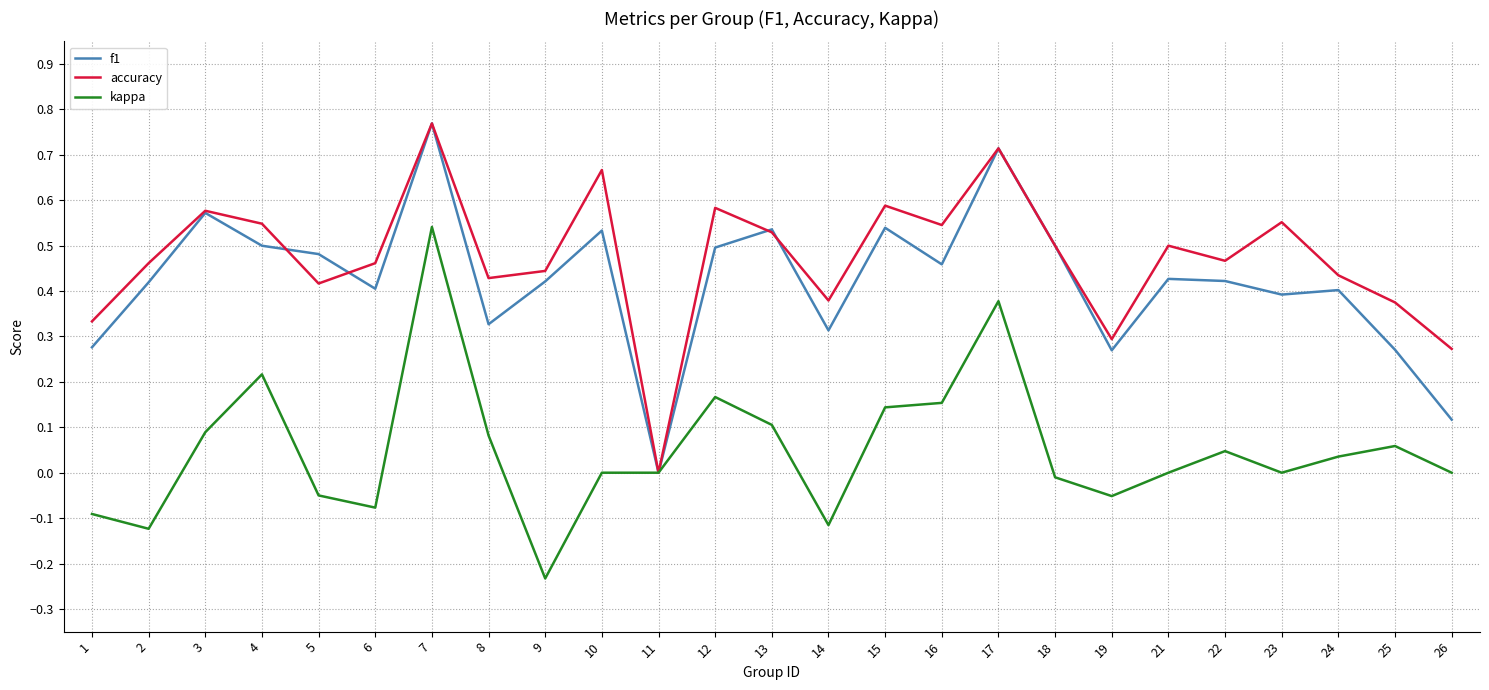

At which category does the chart reach its peak across all series?

7